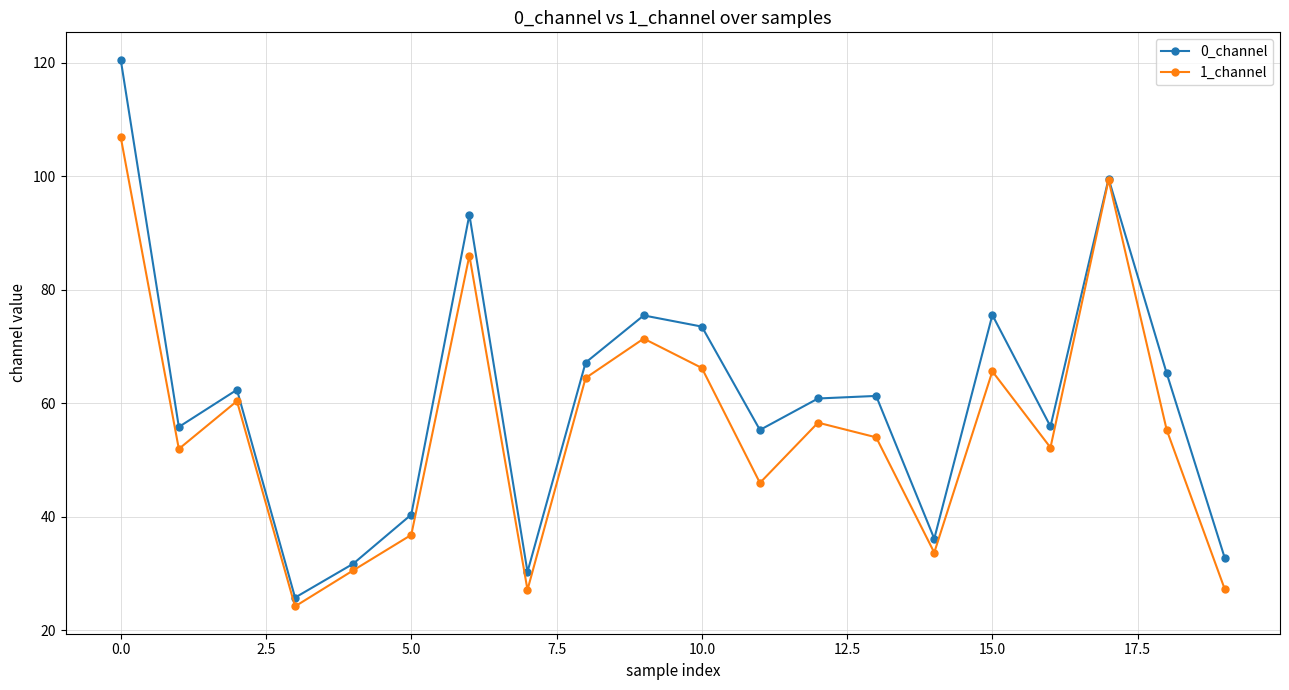

Does the chart display data point markers on the line(s)?

Yes